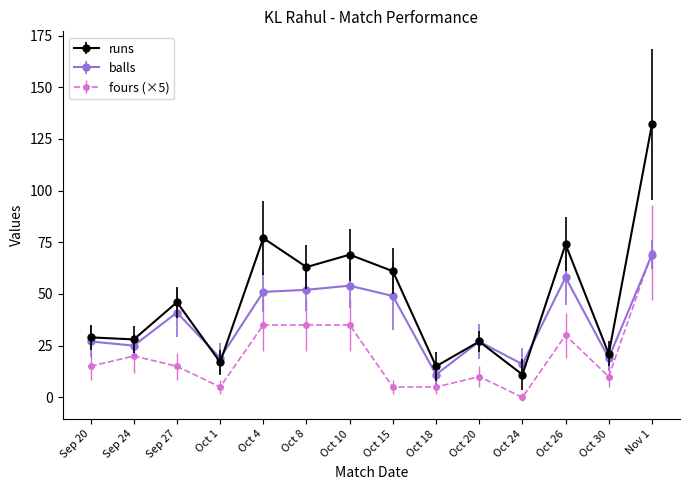

The balls series shows 38 at Sep 24. True or false?

False